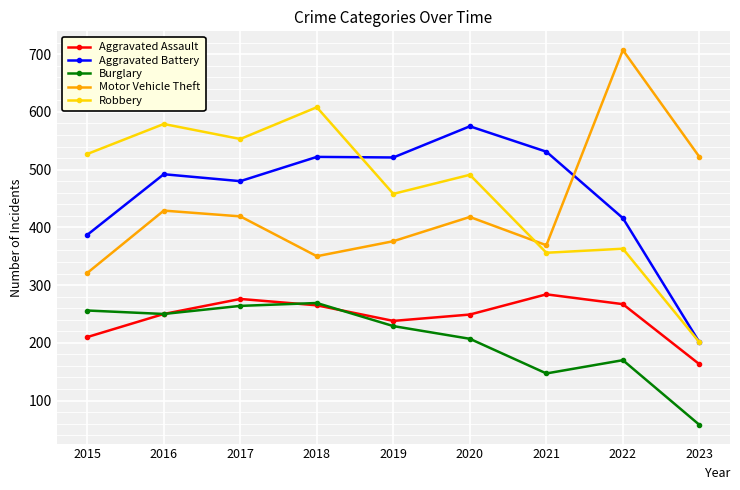

The value of Burglary at 2015 is 63. True or false?

False